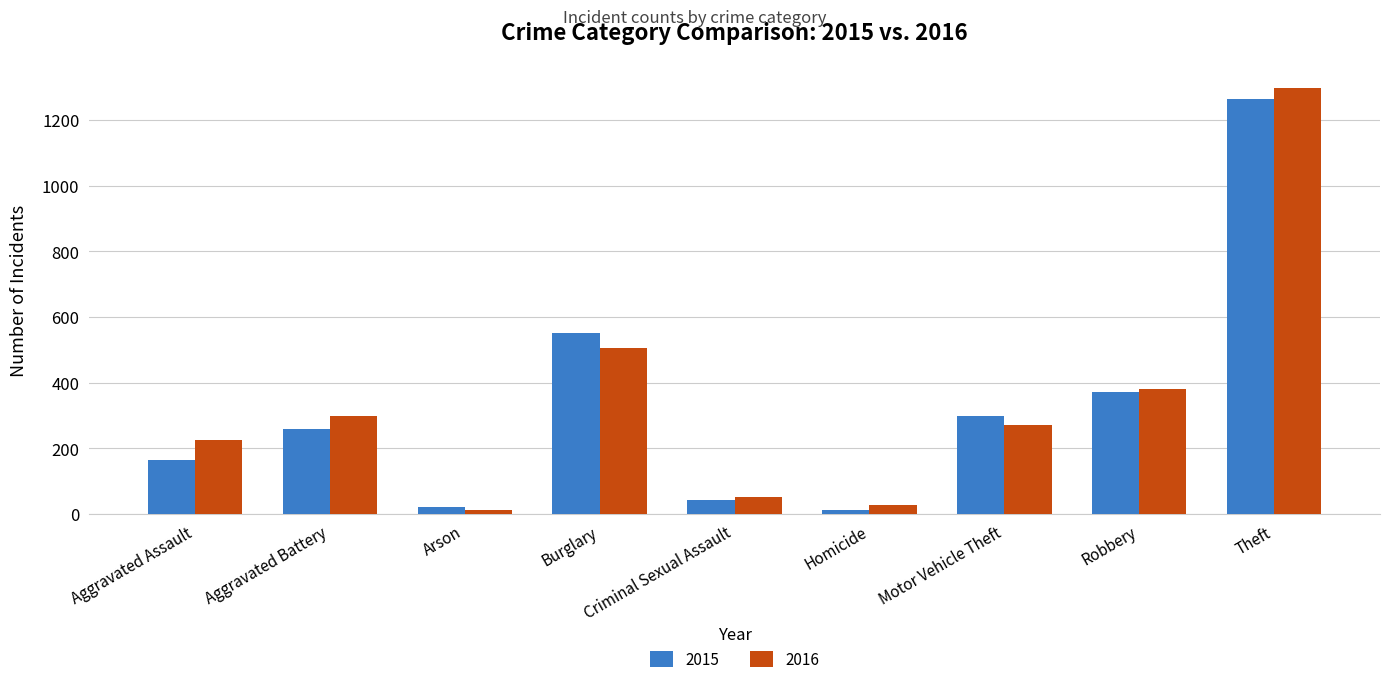

Which series has the largest range (max minus min)?

2016